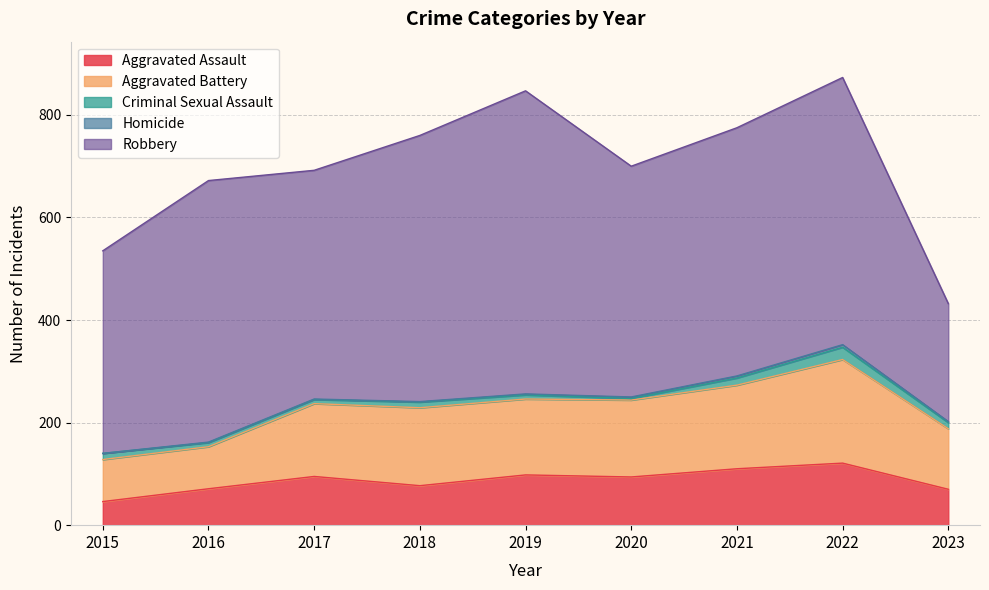

What is the difference between the second highest and minimum values in the Homicide series?

4